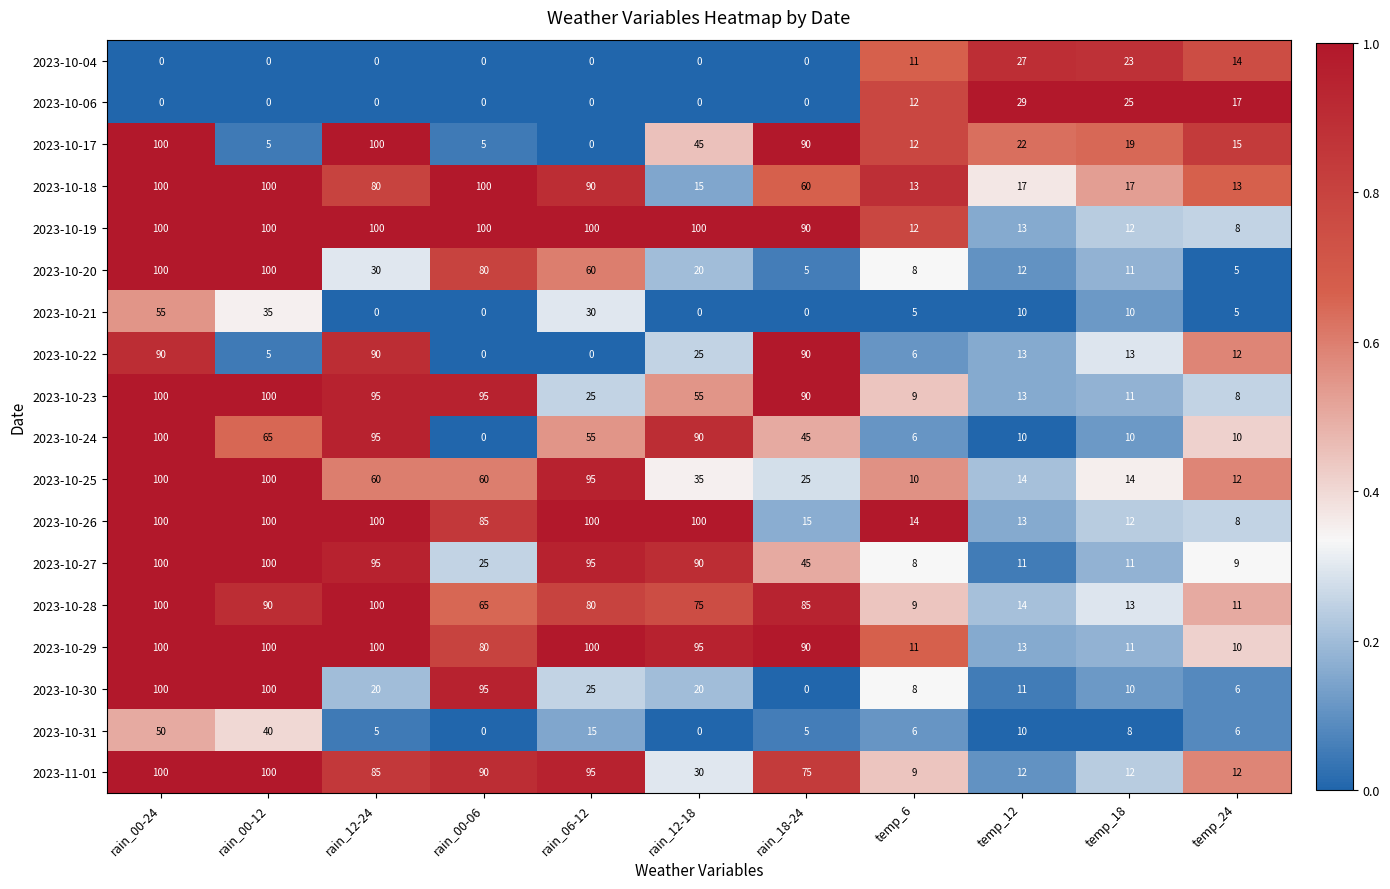

Is it true that 2023-10-28 equals 75 at rain_12-18?

True